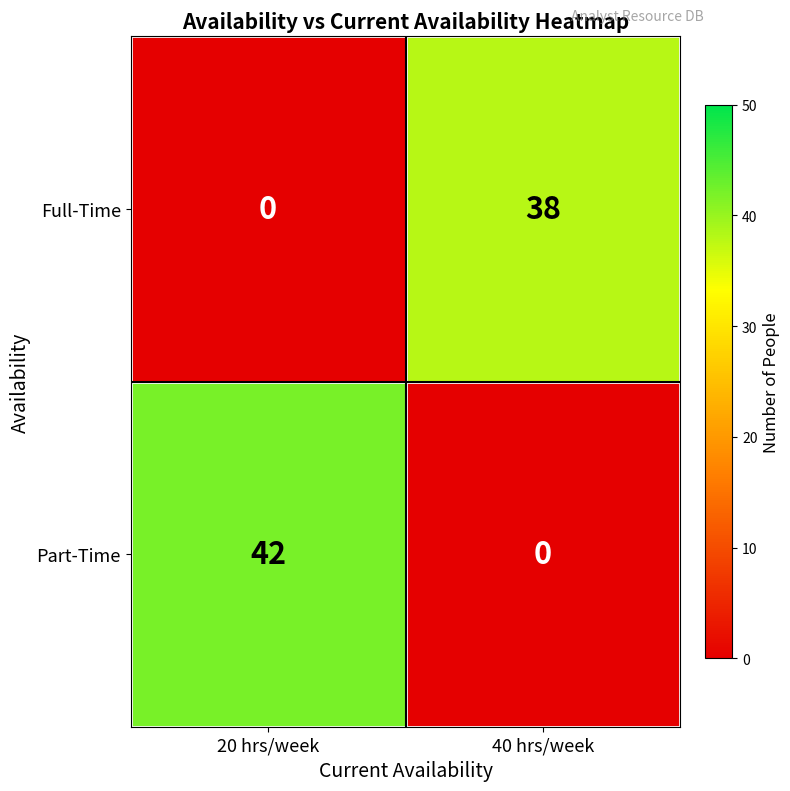

At which category is the sum across all series the highest?

20 hrs/week